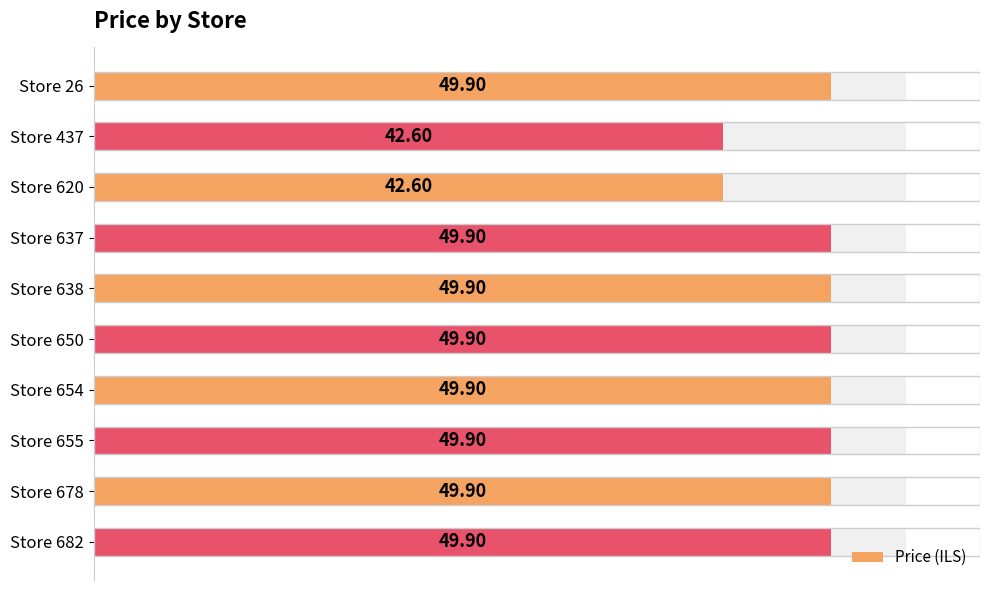

What is the difference between the maximum and minimum values?

7.3